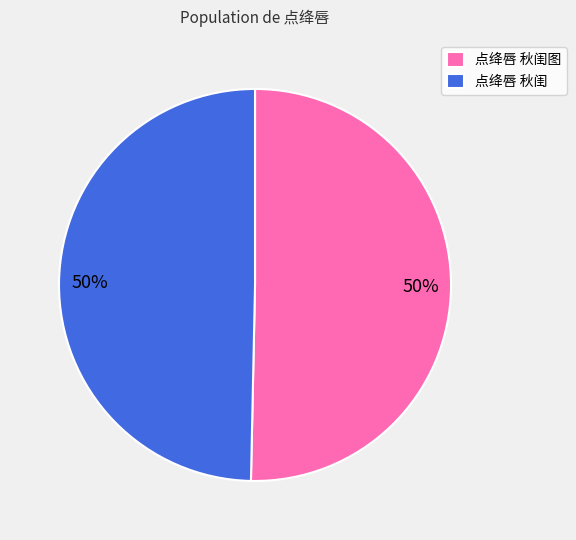

How many segments does this pie chart have?

2